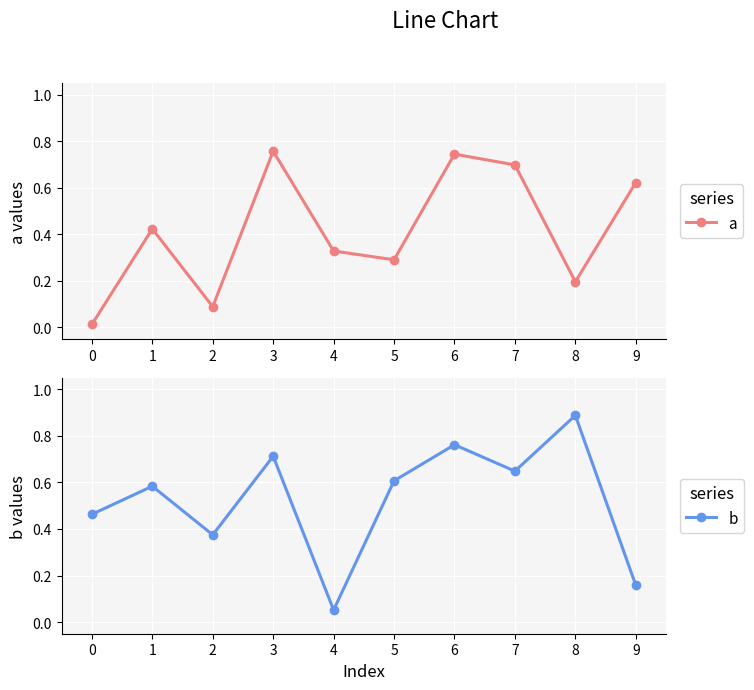

What is the difference between the maximum and minimum values in the b series?

0.8